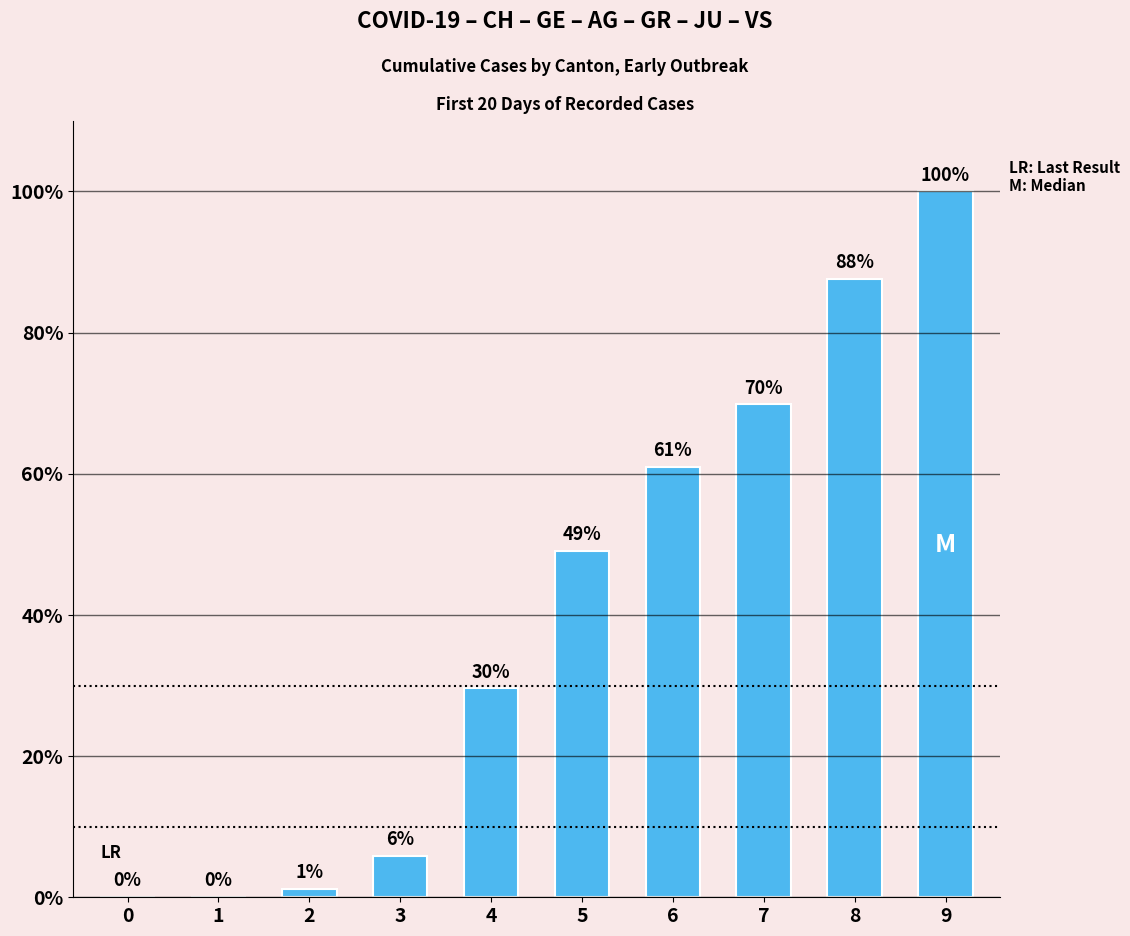

At which category does the chart reach its peak across all series?

9